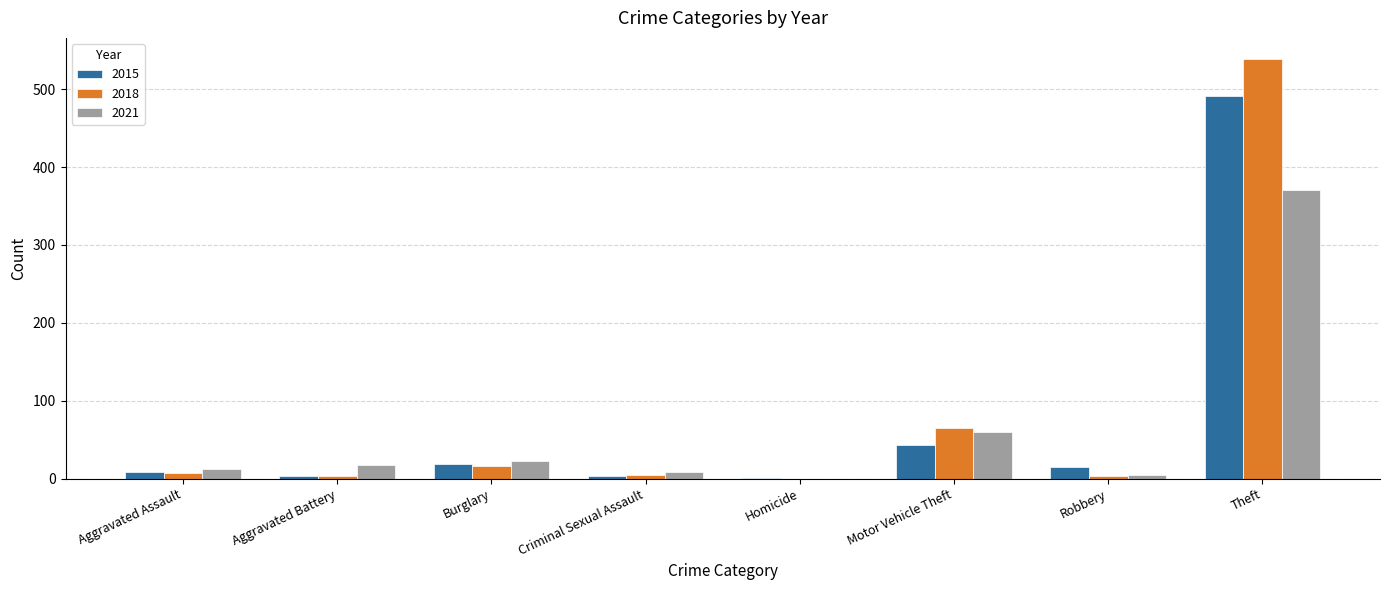

What are all the series names shown in the legend?

2015, 2018, 2021